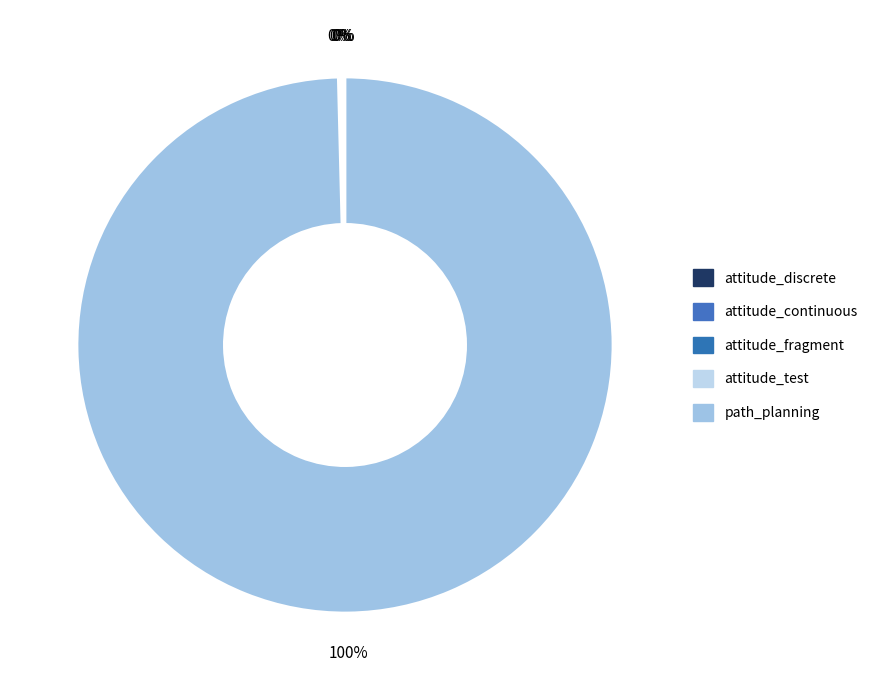

To the nearest percent, what is the average slice percentage?

20%